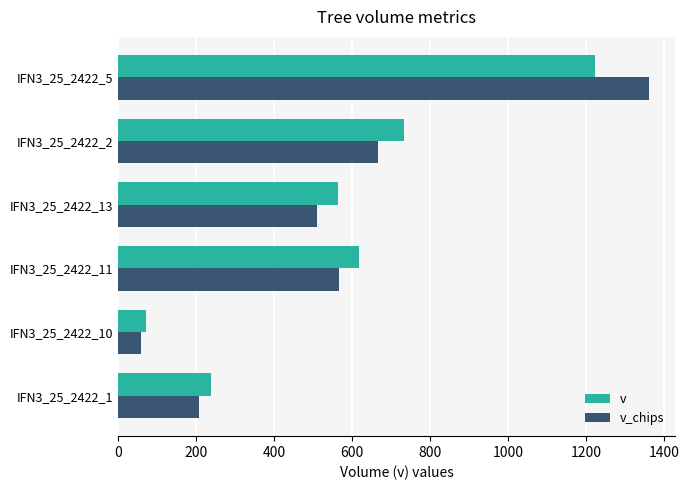

What is the maximum value for v?

1221.8